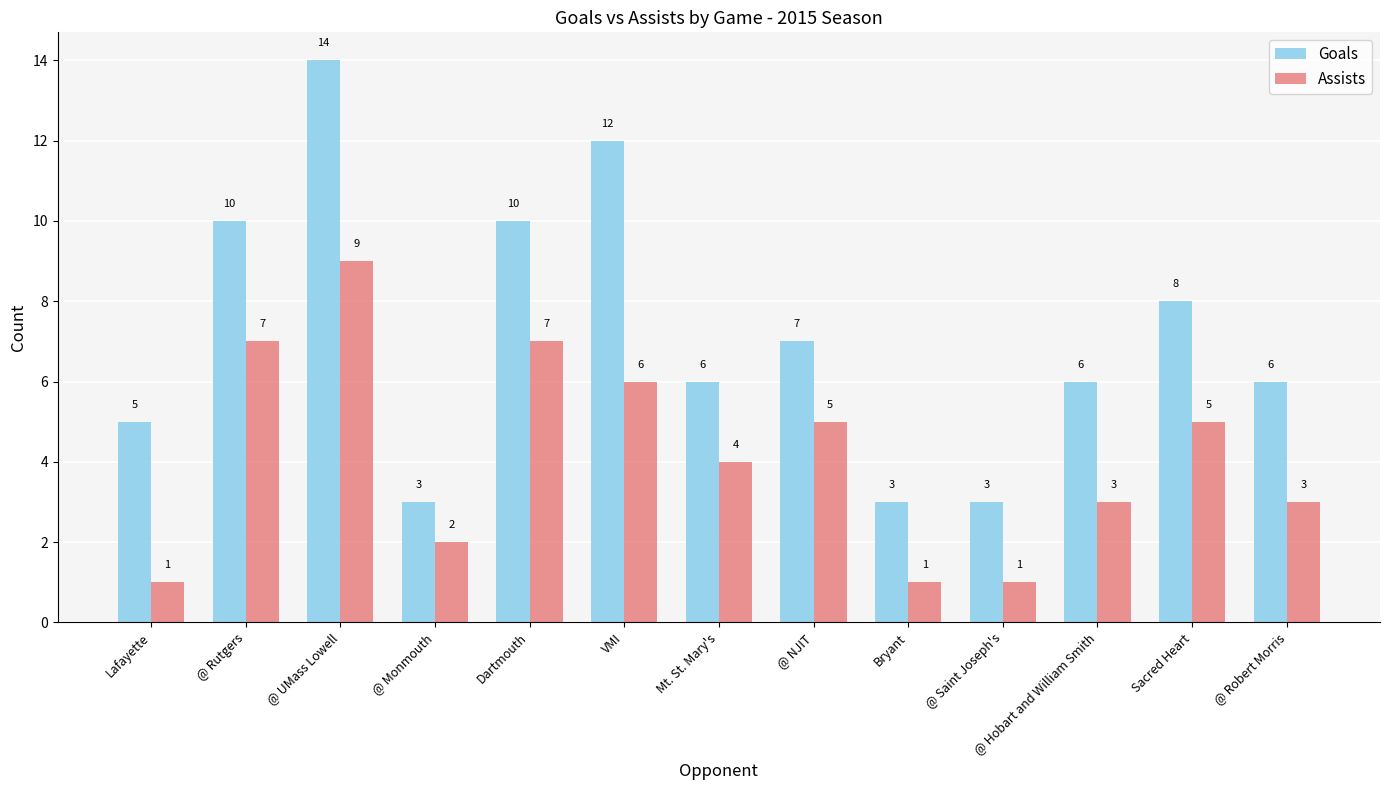

Reading left to right, extract all data points from this chart.

Goals: 5	10	14	3	10	12	6	7	3	3	6	8	6
Assists: 1	7	9	2	7	6	4	5	1	1	3	5	3